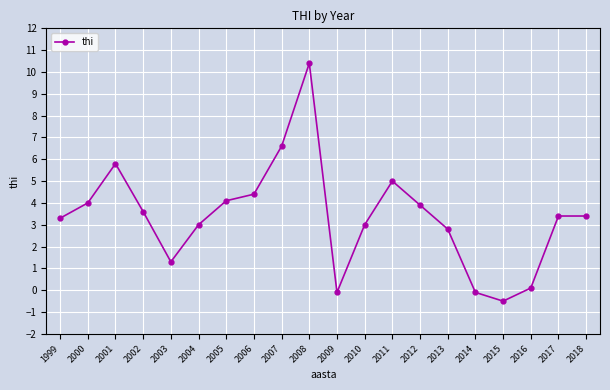

Is it true that the value at 2009 is -0.1?

True